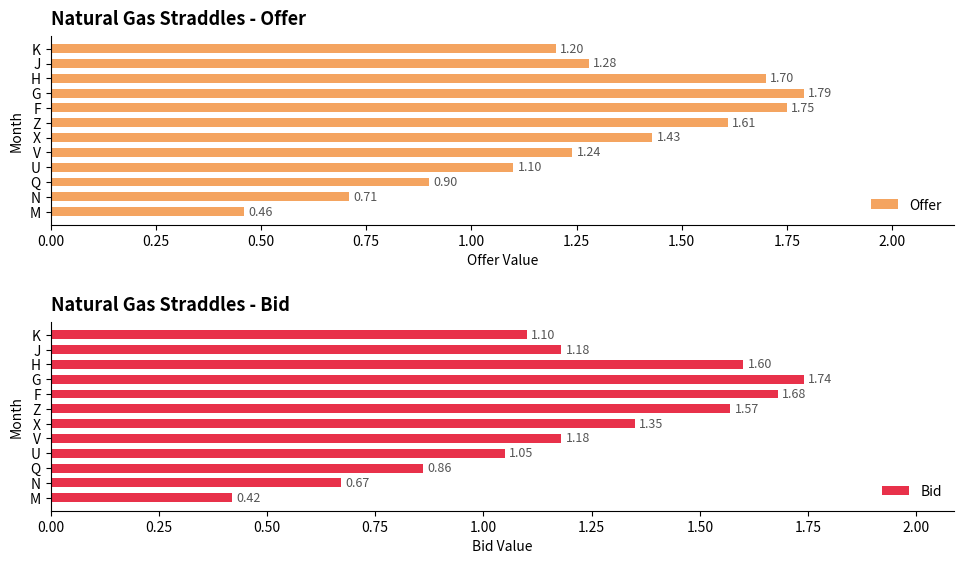

What is the lowest value of the Offer series?

0.5